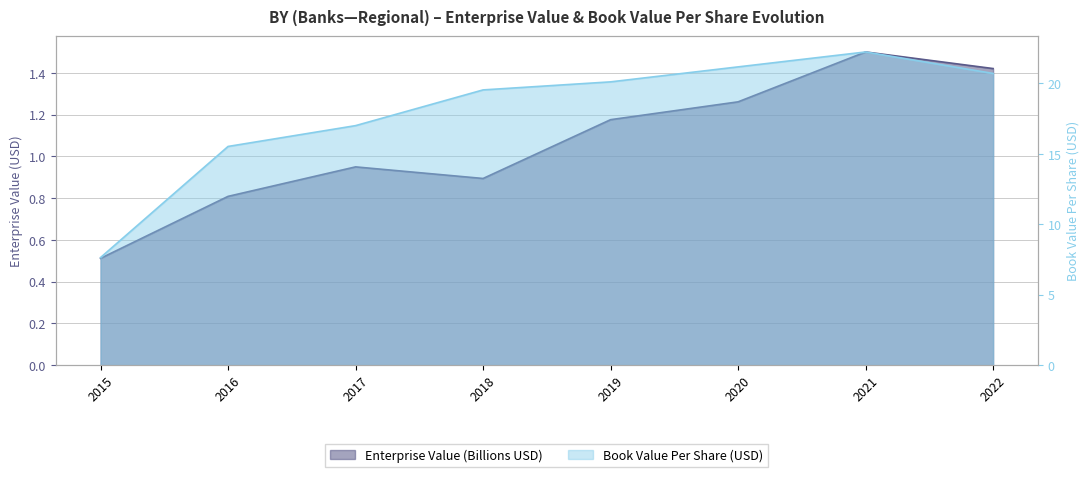

Between 2022 and 2019, which is larger?

2022